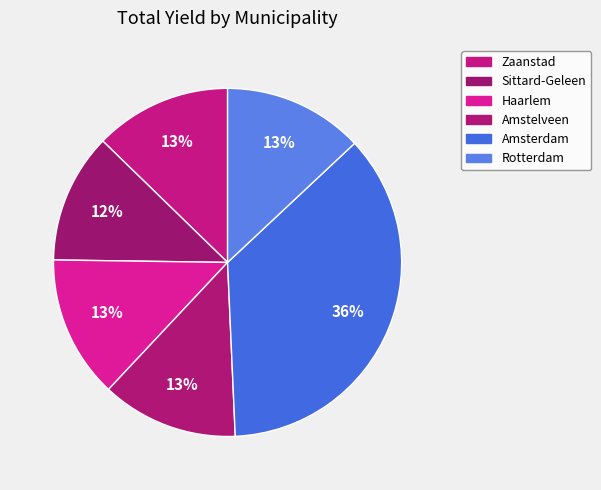

True or false: Sittard-Geleen accounts for 12% of the total.

True